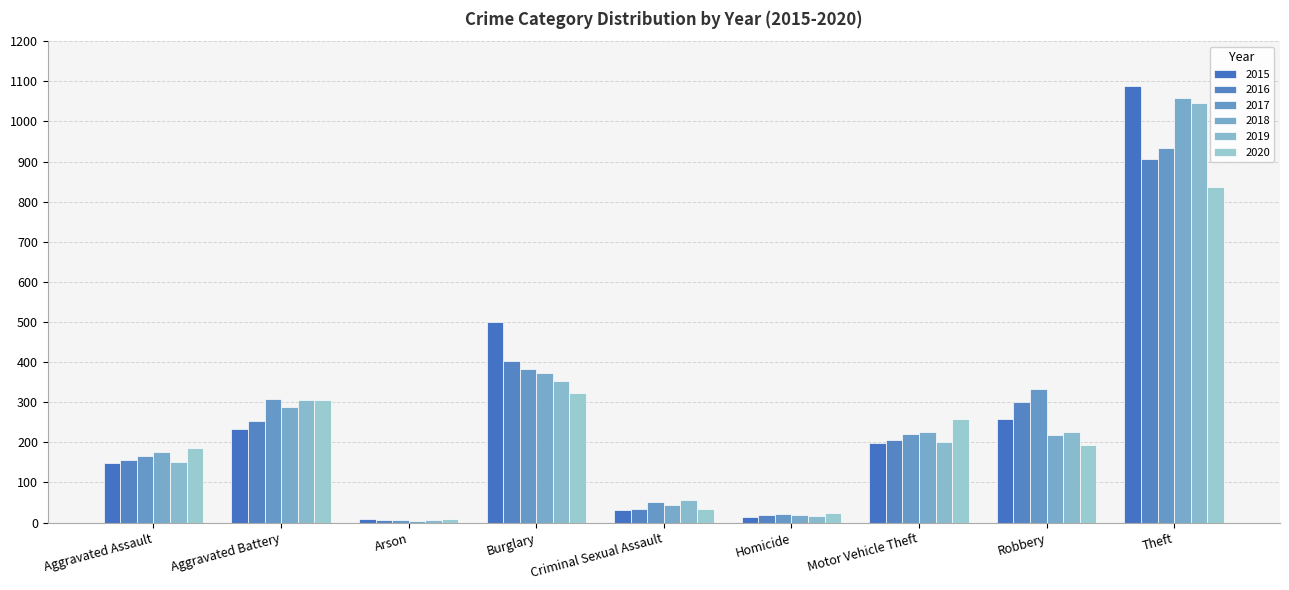

What is the label of the 9th bar from the right?

Aggravated Assault